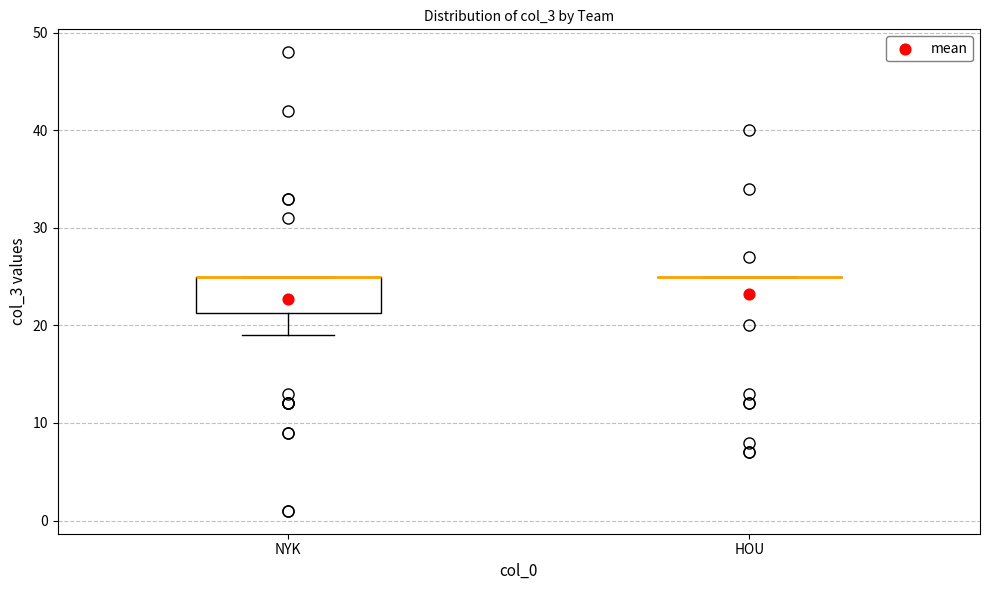

Reading left to right, transcribe this box plot: for each box, give where its median line is, the range the box spans, and where its two whiskers end, as read against the y-axis. The values are not printed on the chart, so give them approximately, as read against the axis.

NYK: median 25 (drawn on the box's upper edge), box 21 to 25, whiskers 19 to 25
HOU: box collapsed to a line at 25, whiskers 25 to 25